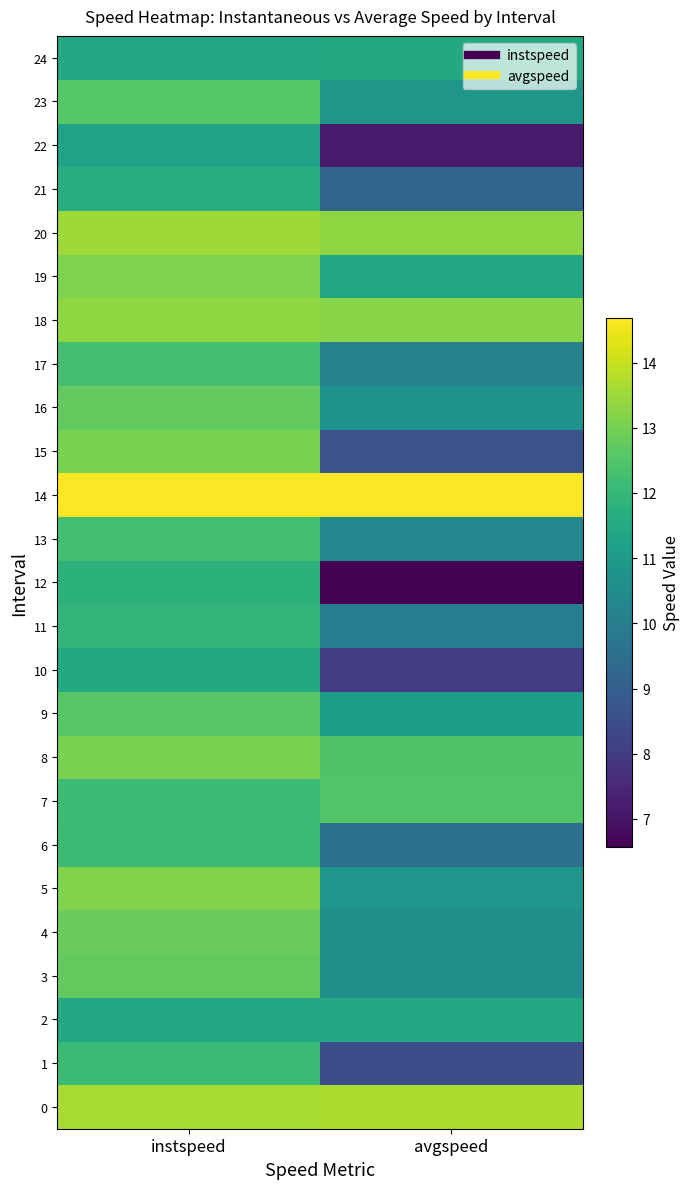

Count the number of categories in the chart.

2